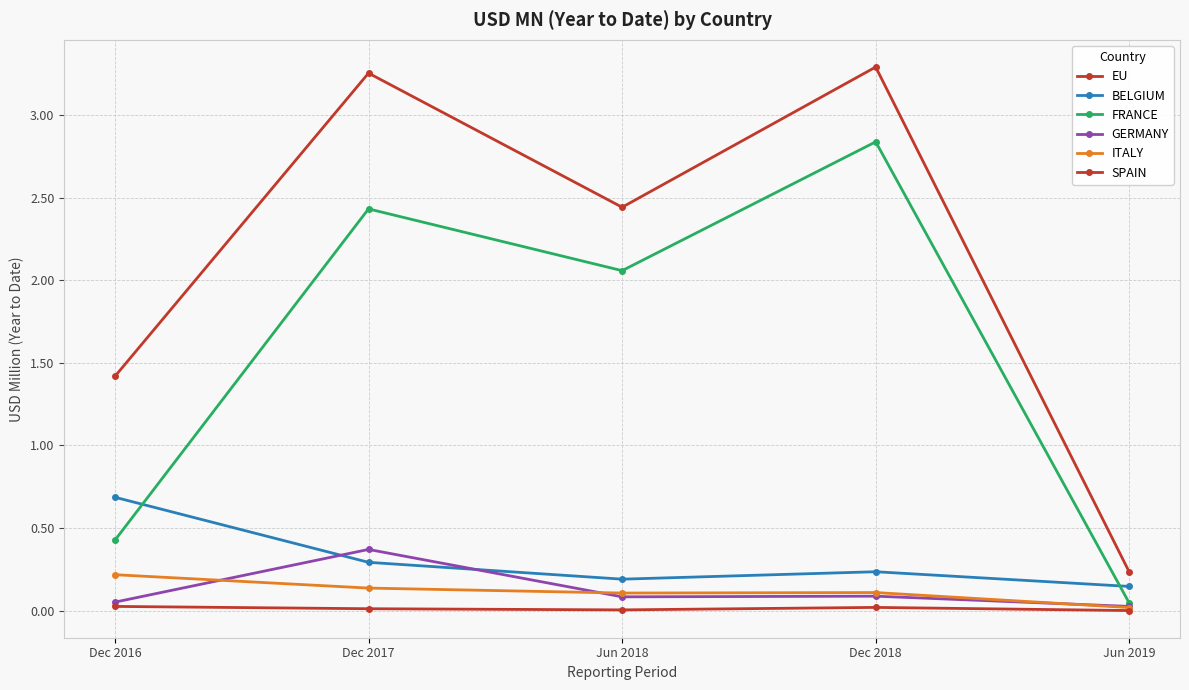

How many lines are shown in the chart?

6